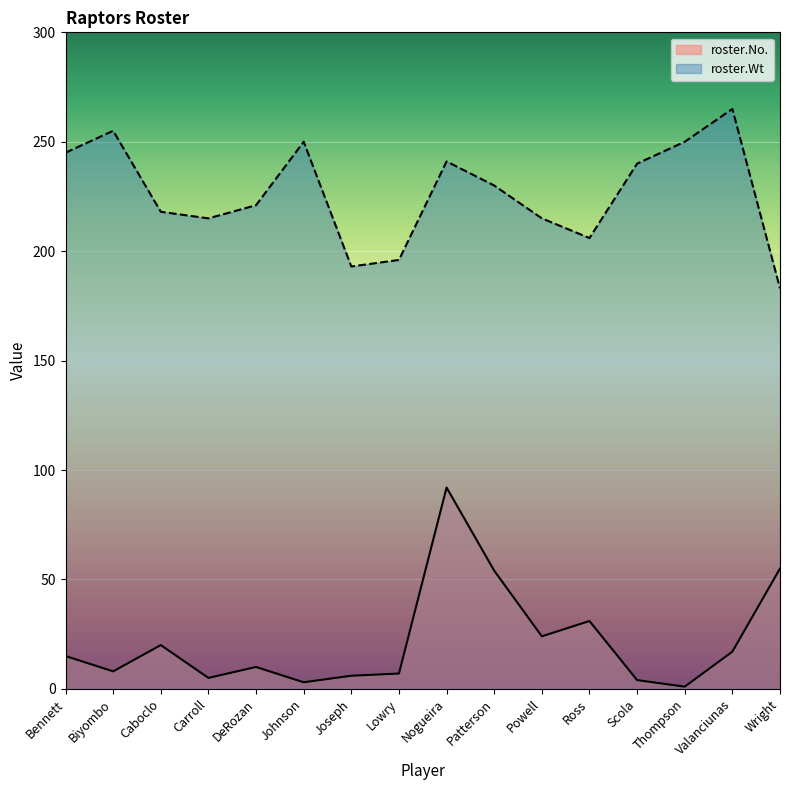

What is the spread (max minus min) of values at Nogueira?

149